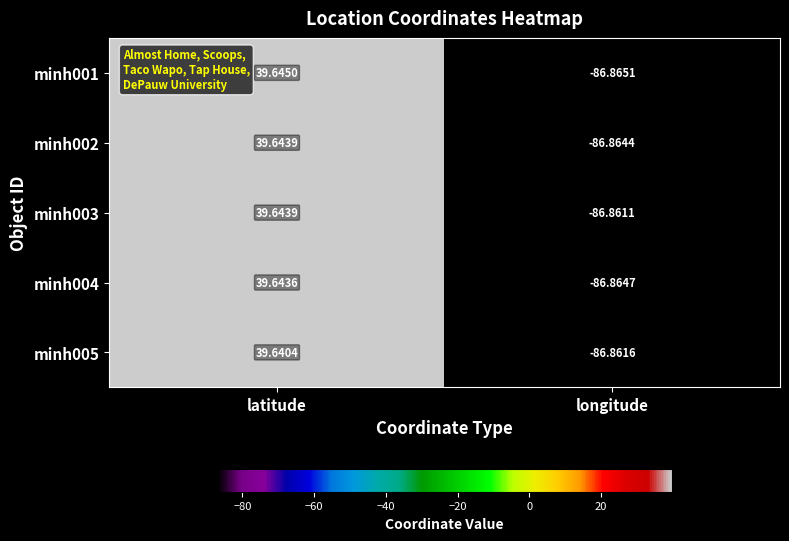

At which label does minh002 reach its minimum?

longitude